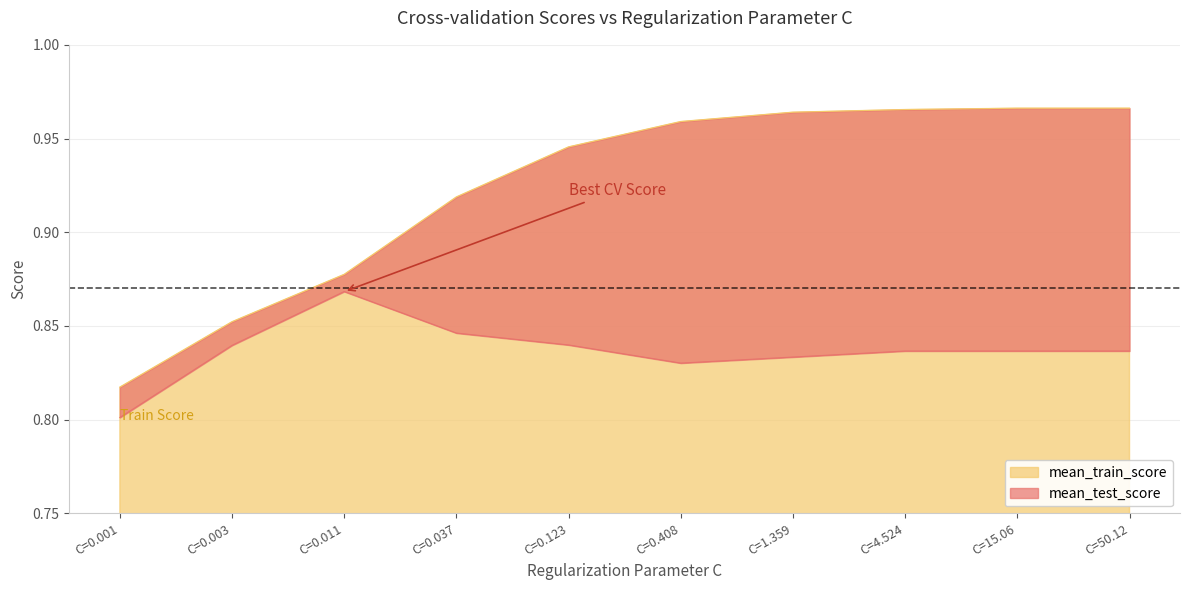

Rank the series by their average value, from lowest to highest.

mean_test_score, mean_train_score